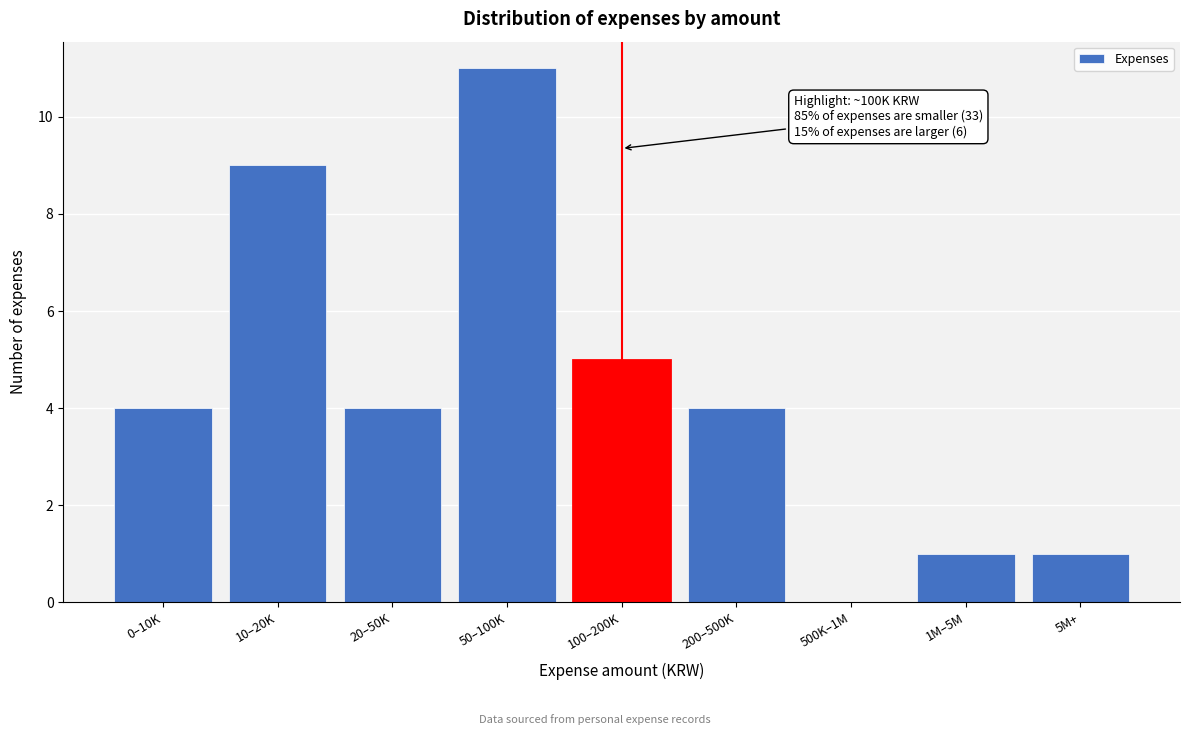

Reading left to right, list all the values displayed in this chart.

0–10K=4	10–20K=9	20–50K=4	50–100K=11	100–200K=5	200–500K=4	500K–1M=0	1M–5M=1	5M+=1